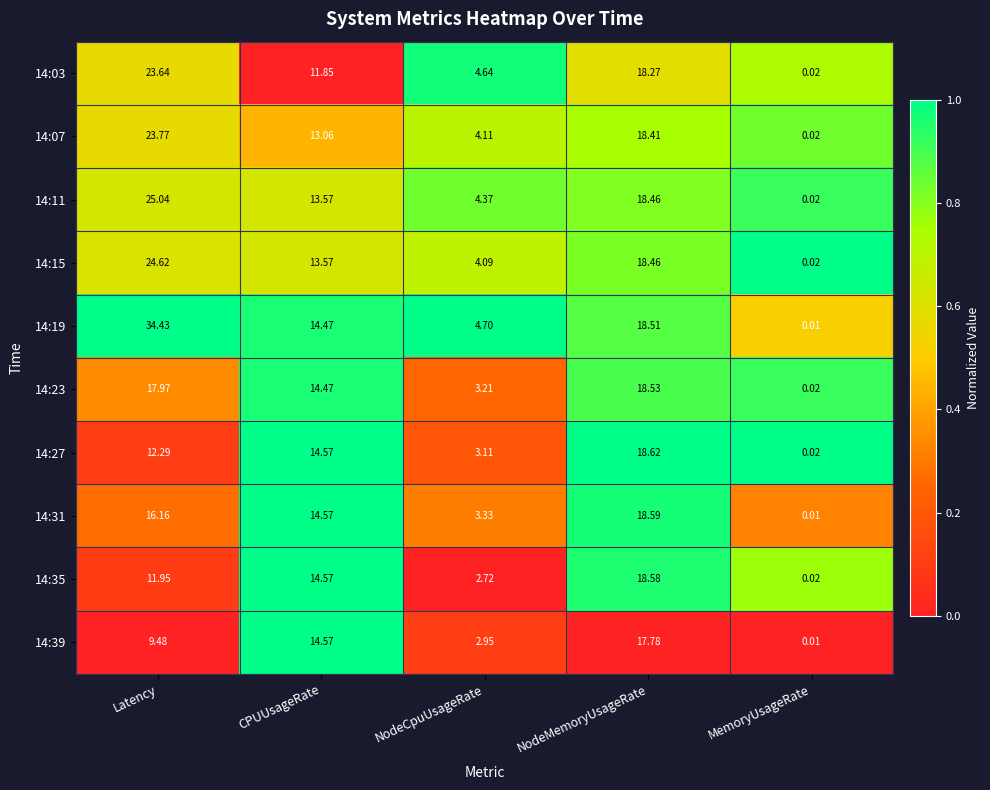

Which label corresponds to the largest value in the chart?

Latency